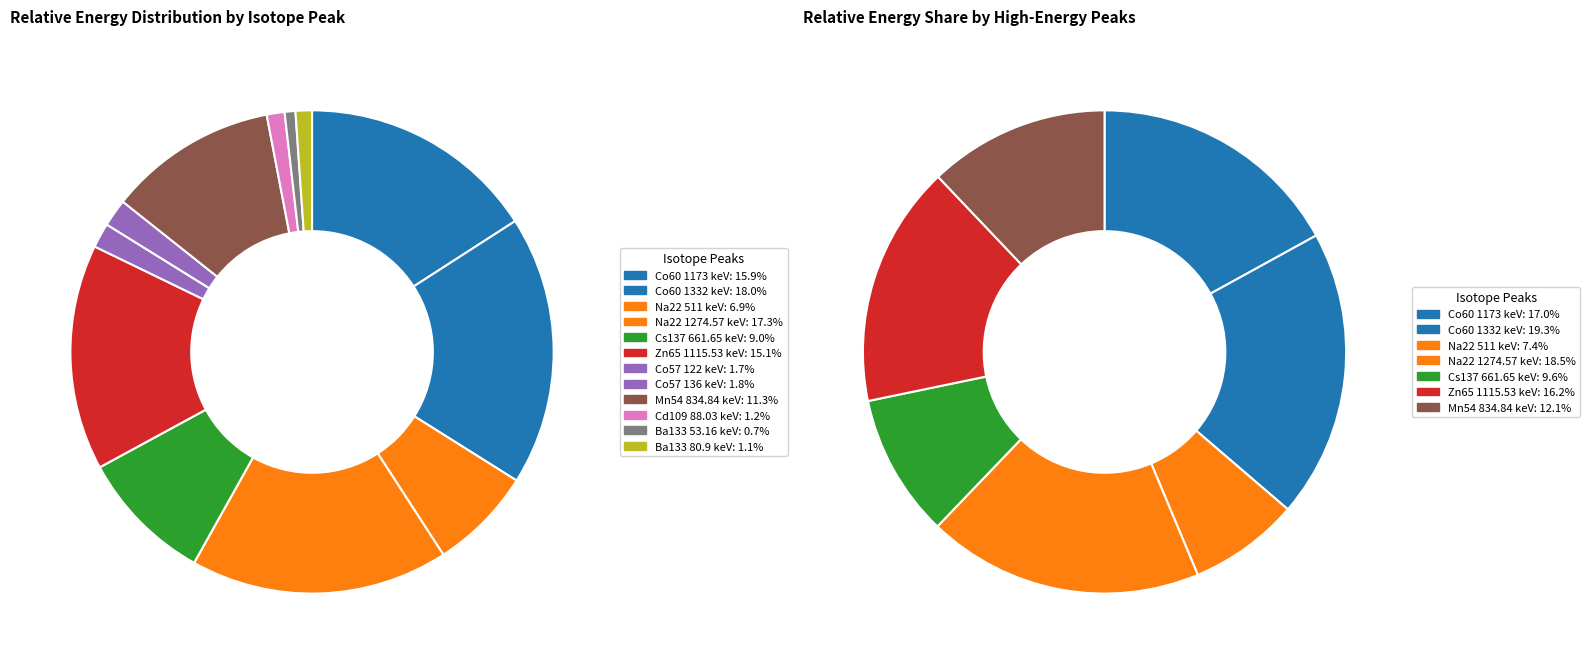

How many slices are in this pie chart?

12